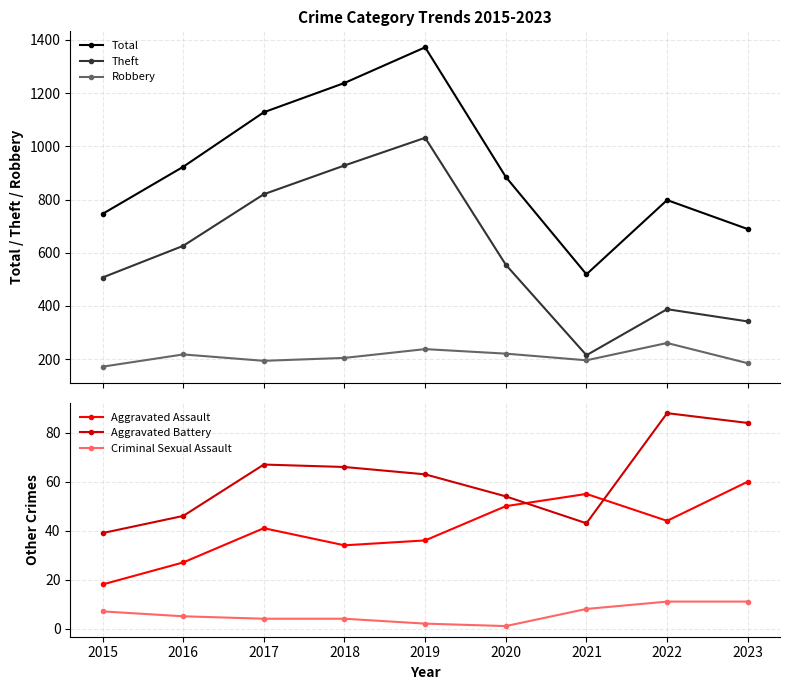

Is this an area chart (filled region under the line)?

No